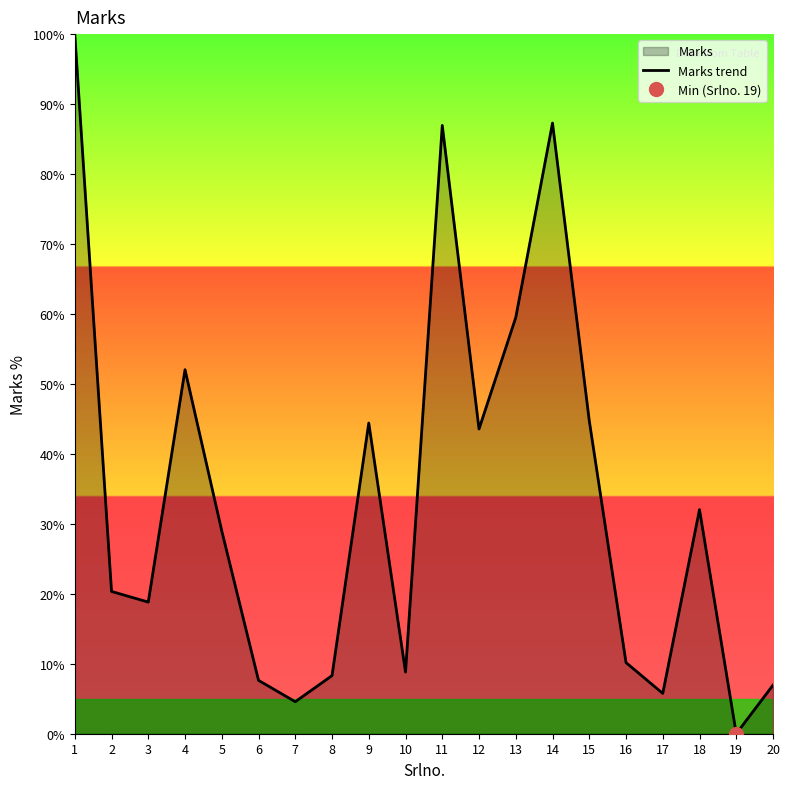

At which label does the data first exceed 28?

1